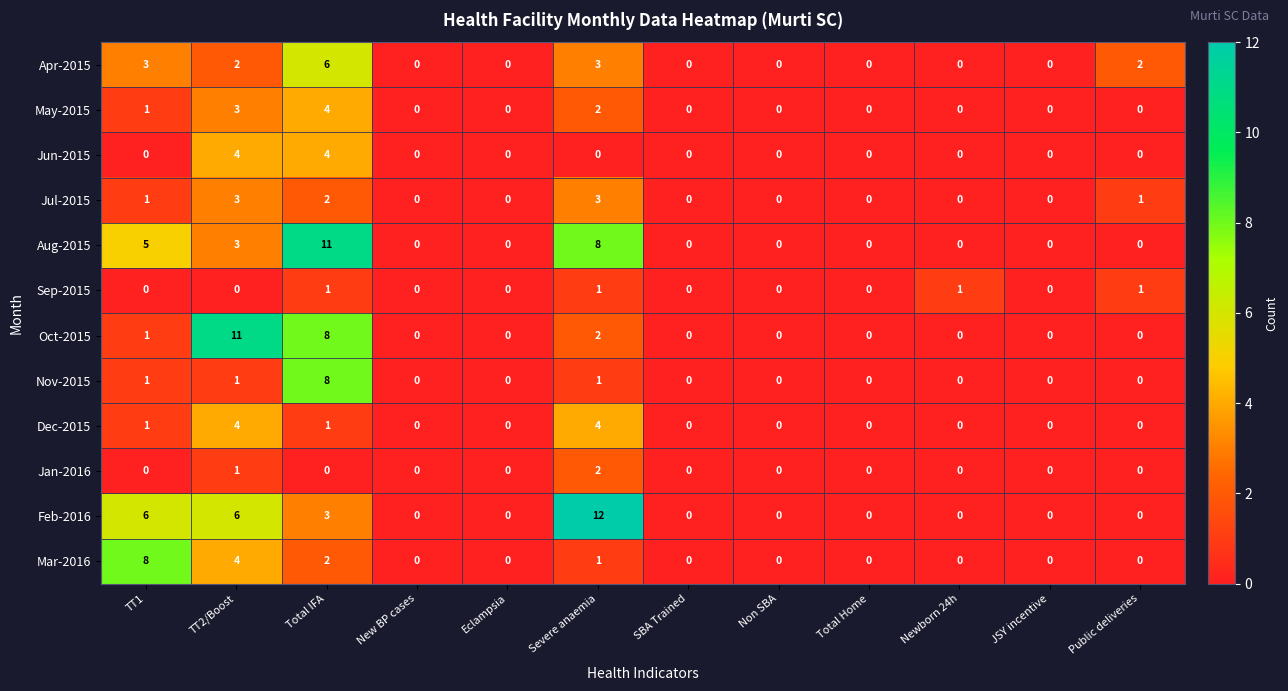

Between JSY incentive and Public deliveries, which series saw the biggest shift?

Apr-2015